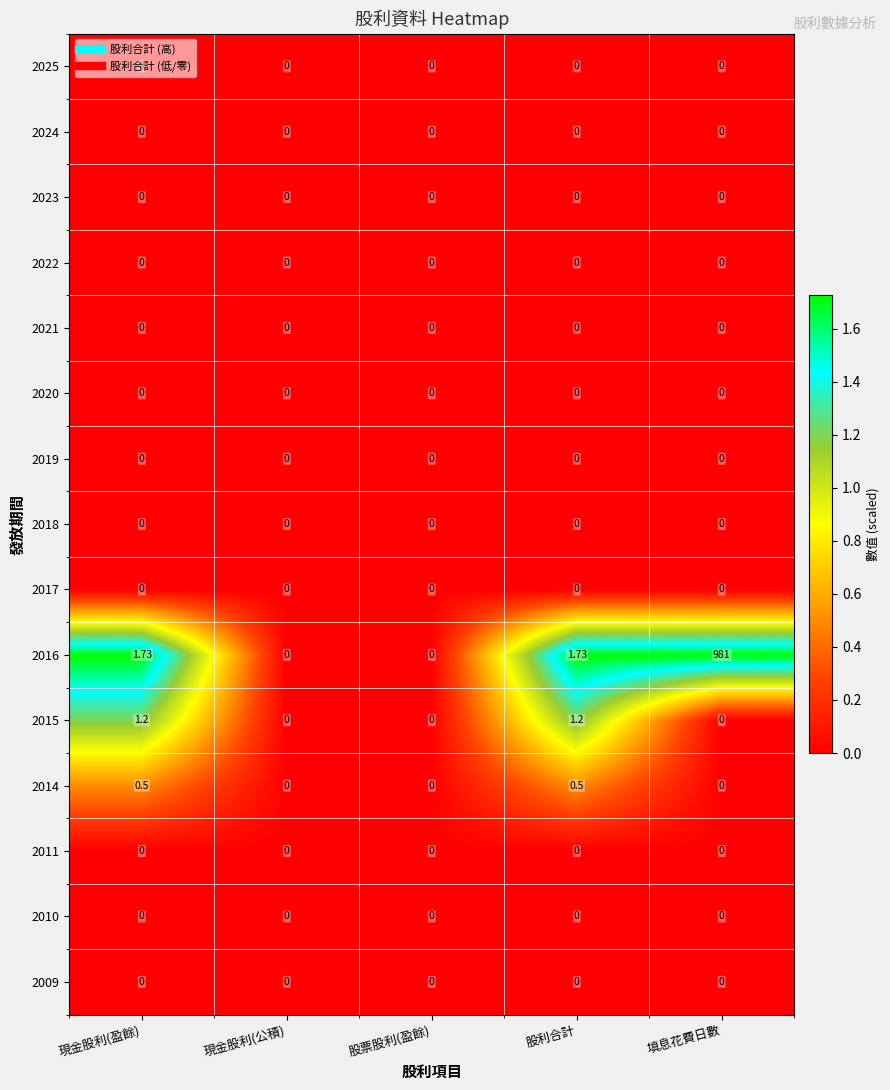

At how many categories does at least one series exceed 1?

3